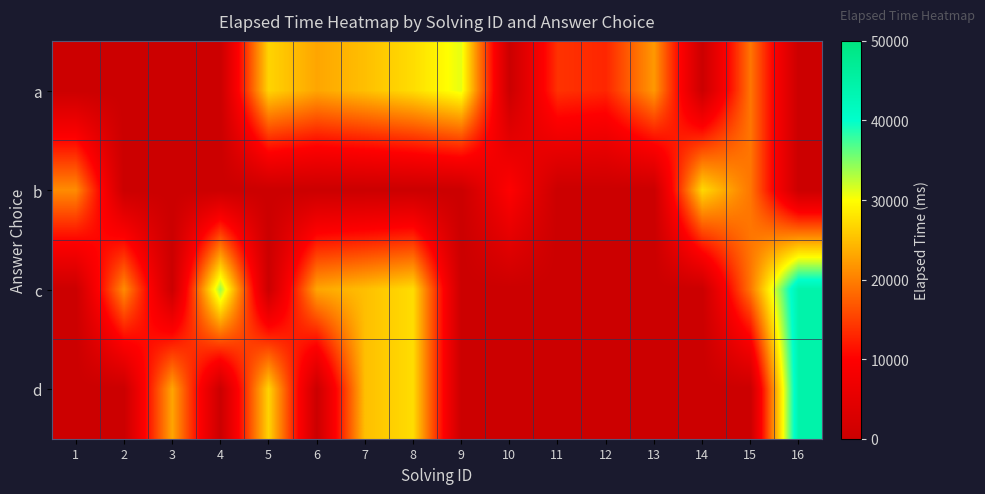

Which has a higher value, 13 or 7?

7